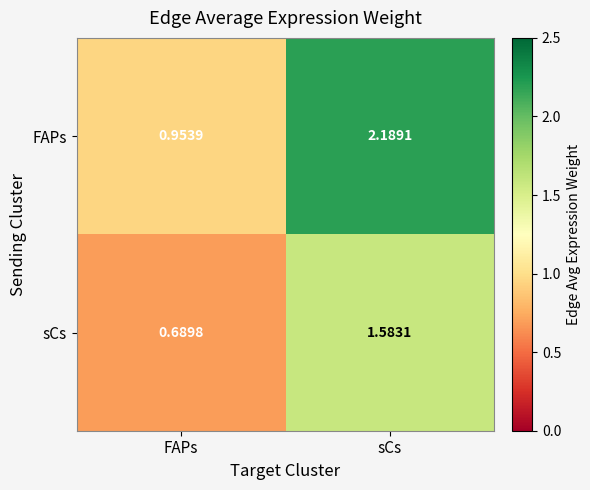

At which label does sCs first exceed 1?

sCs